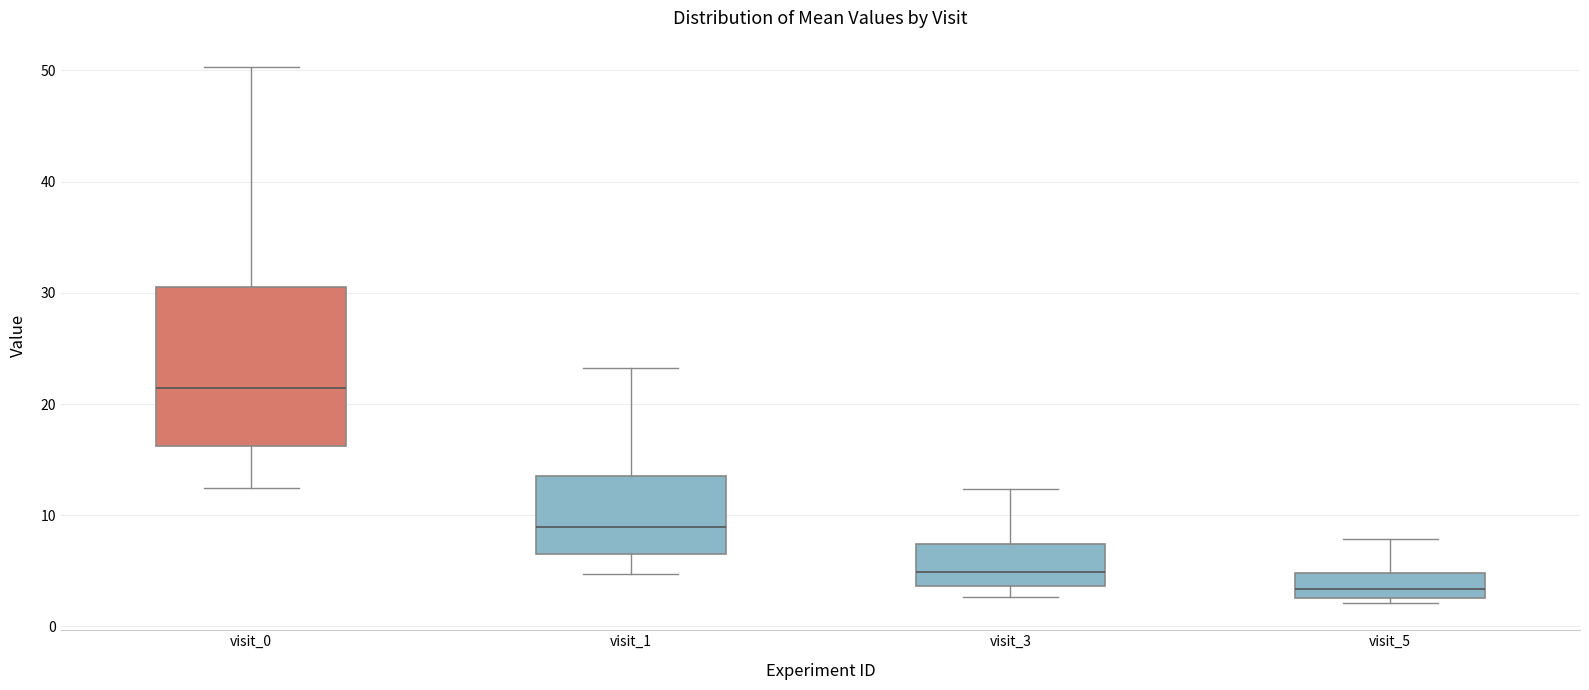

Reading left to right, transcribe this box plot: for each box, give where its median line is, the range the box spans, and where its two whiskers end, as read against the y-axis. The values are not printed on the chart, so give them approximately, as read against the axis.

visit_0: median 21, box 16 to 31, whiskers 12 to 50
visit_1: median 9, box 7 to 14, whiskers 5 to 23
visit_3: median 5, box 4 to 7, whiskers 3 to 12
visit_5: median 3 (just above the box's lower edge), box 3 to 5, whiskers 2 to 8